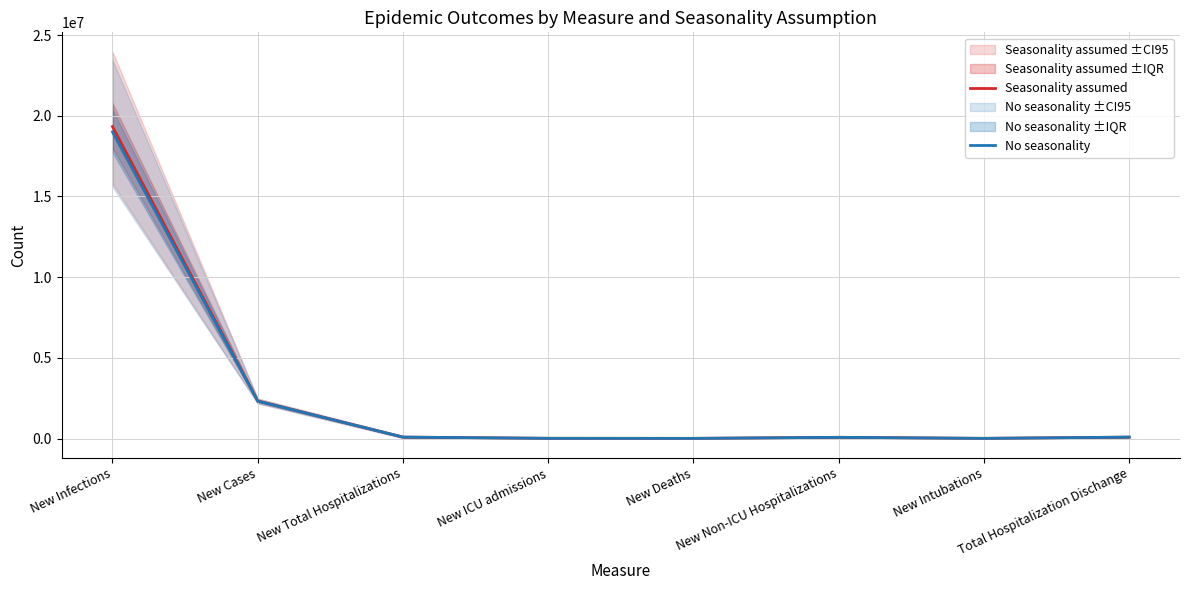

How many categories are shown in the chart?

8